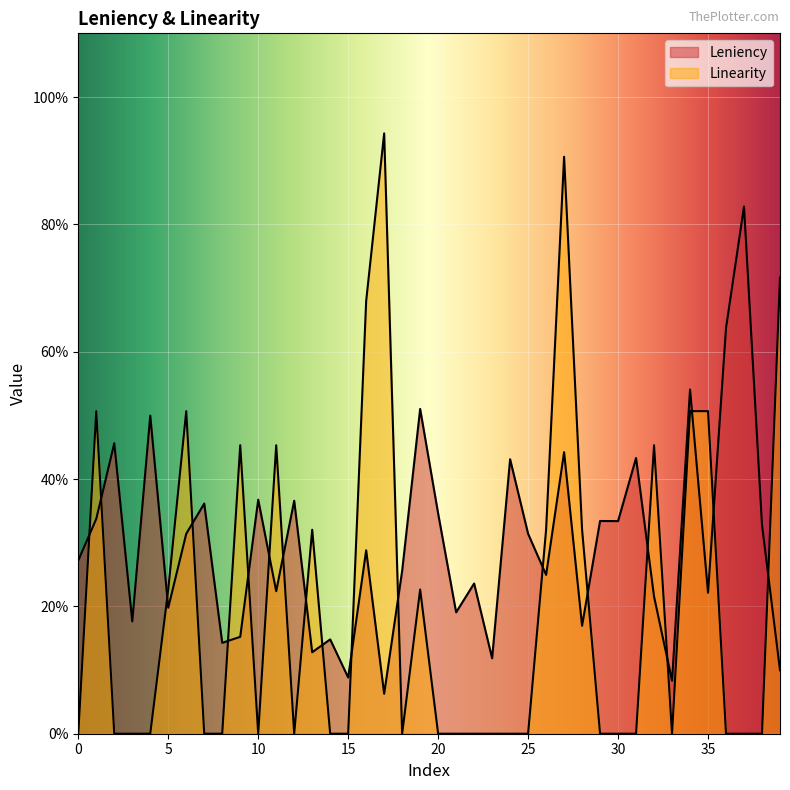

The value of Leniency at 29 is 0.3. True or false?

True